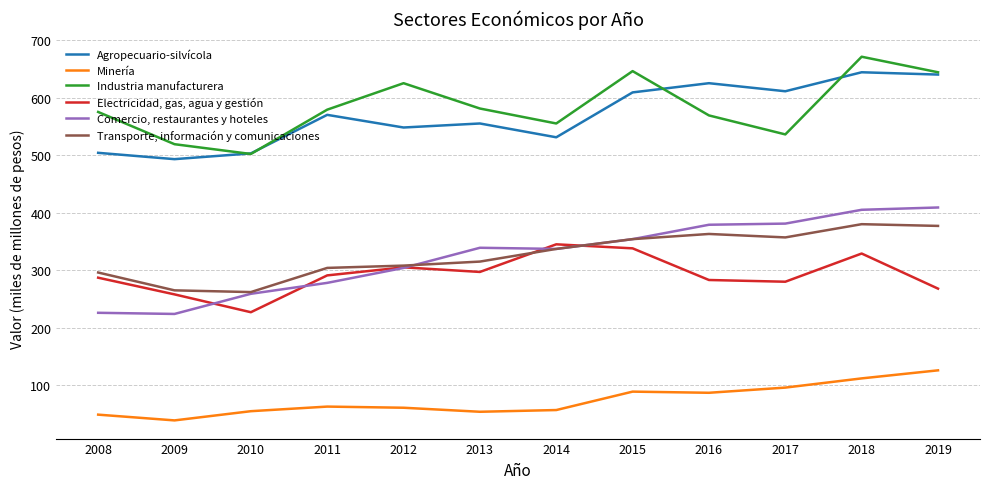

What is the sum of all Minería values?

888